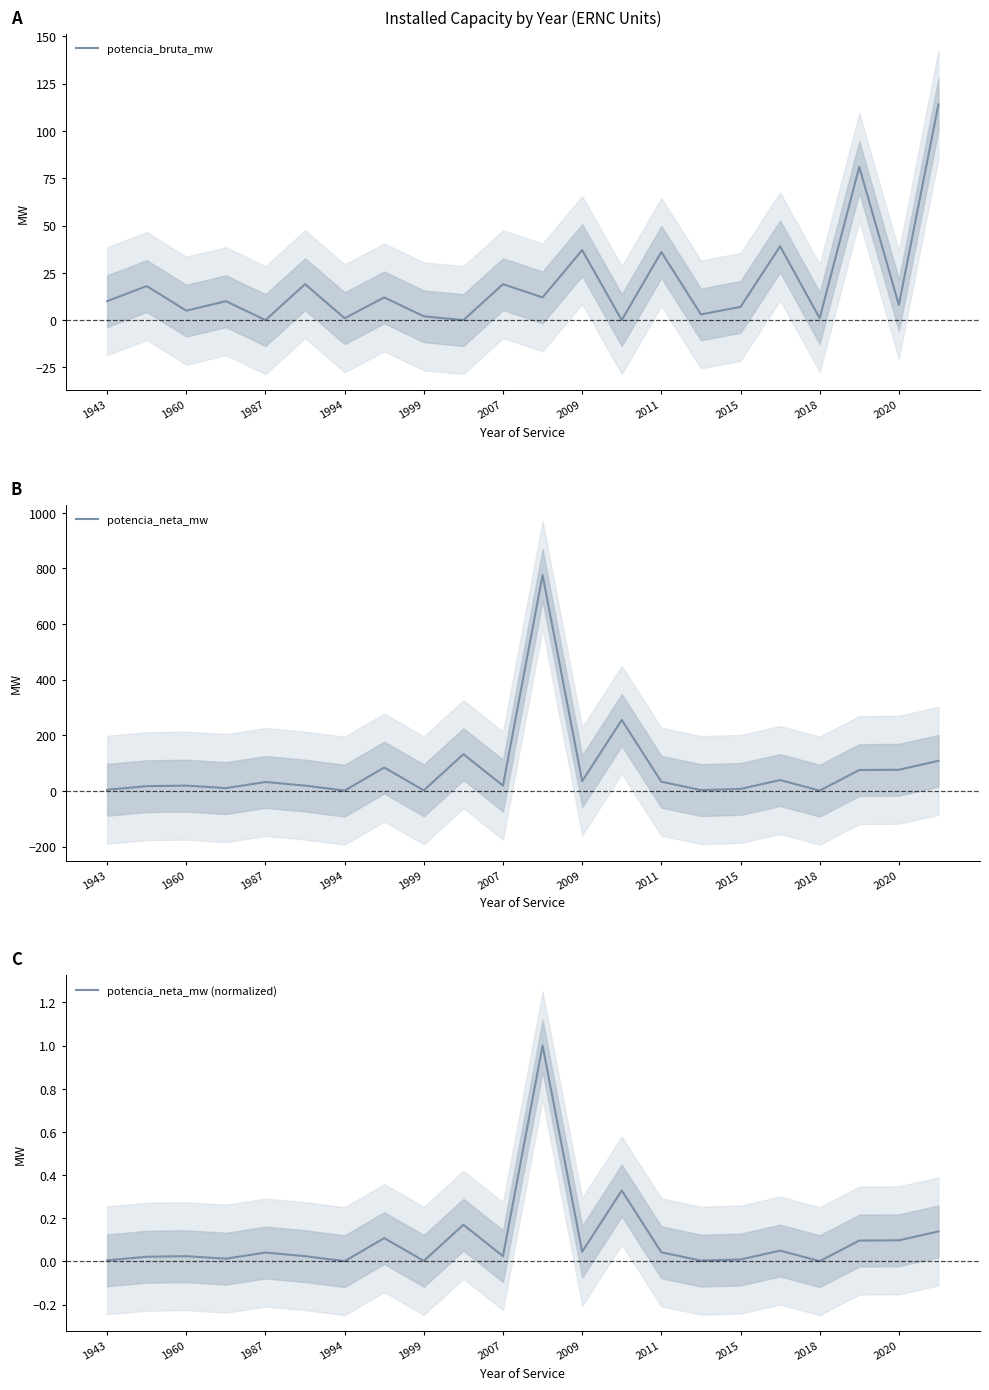

Does the chart display data point markers on the line(s)?

No